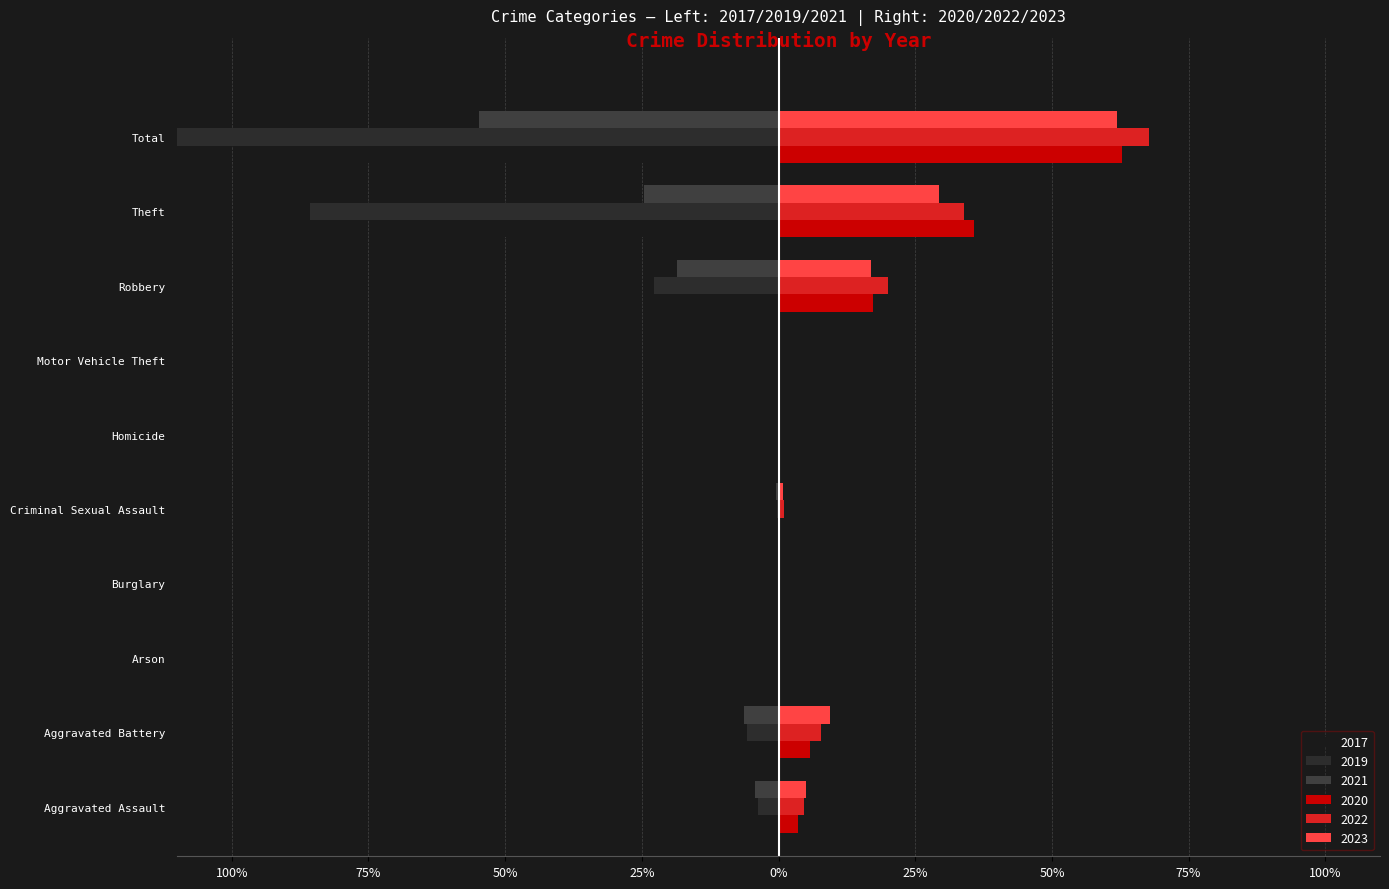

At which label is 2017 closest to -49?

Theft